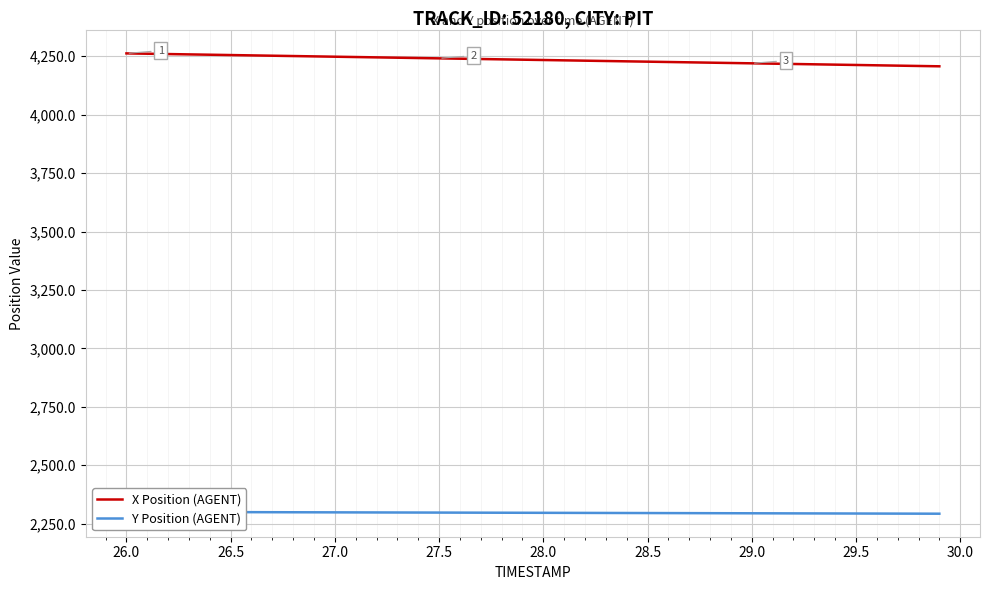

What is the minimum value for X Position (AGENT)?

4207.0